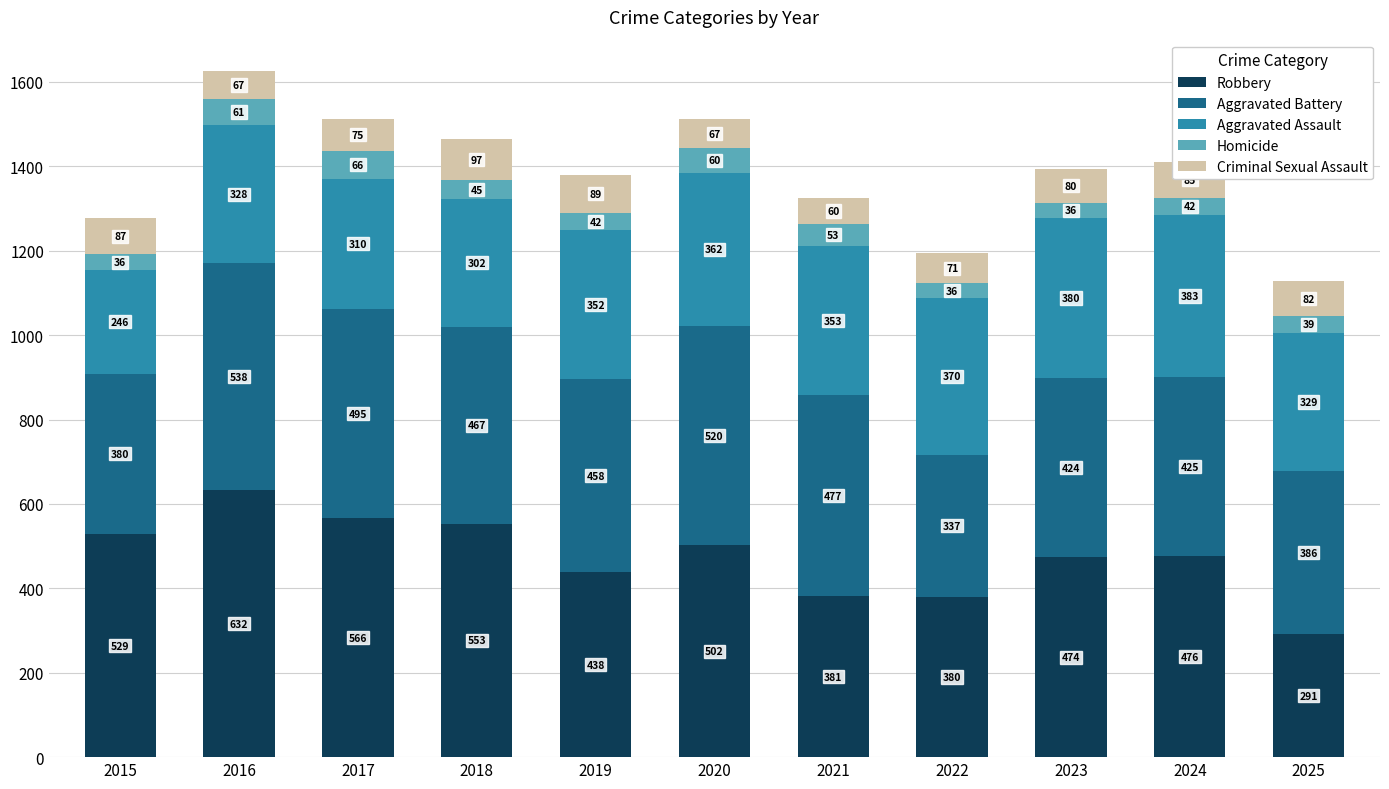

At which category is the sum across all series the highest?

2016